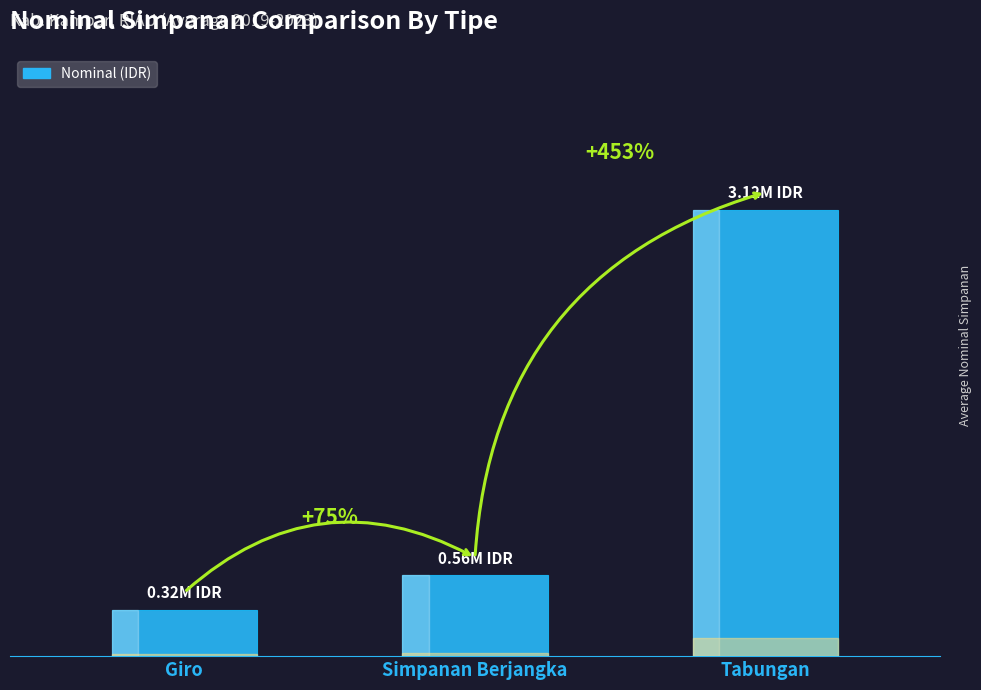

The value at Giro is 322214.5. True or false?

True